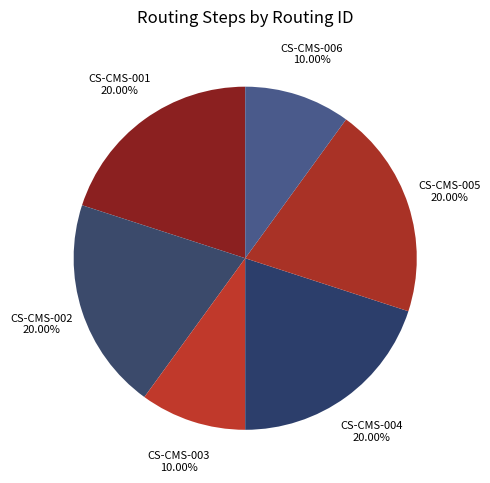

Do CS-CMS-002 and CS-CMS-003 together represent more than half of the pie?

No